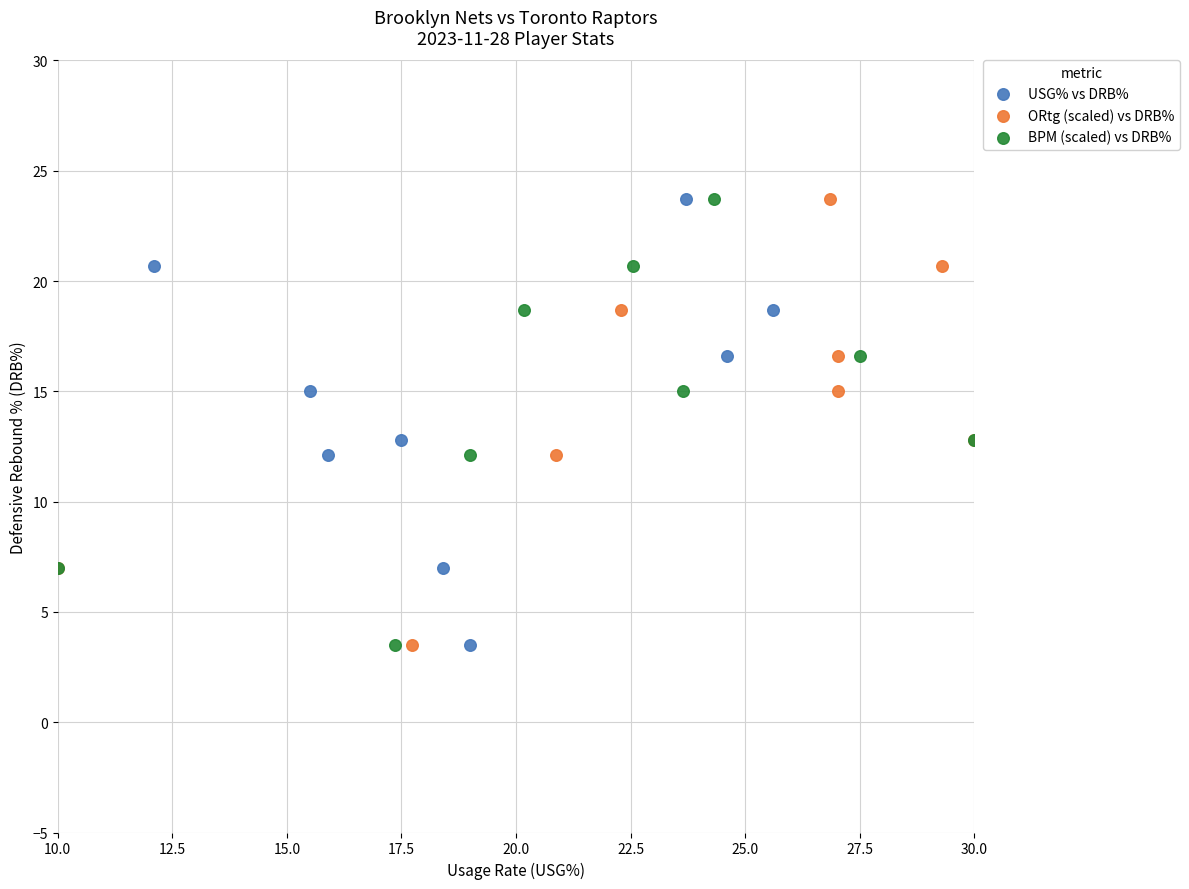

What are all the series names shown in the legend?

USG% vs DRB%, ORtg (scaled) vs DRB%, BPM (scaled) vs DRB%